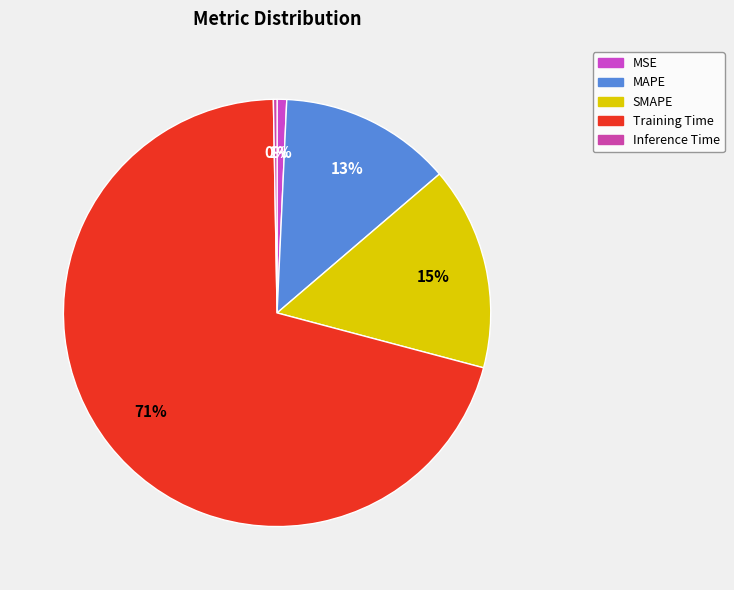

To the nearest percent, what is the difference between the MSE and Training Time slice percentages?

70%